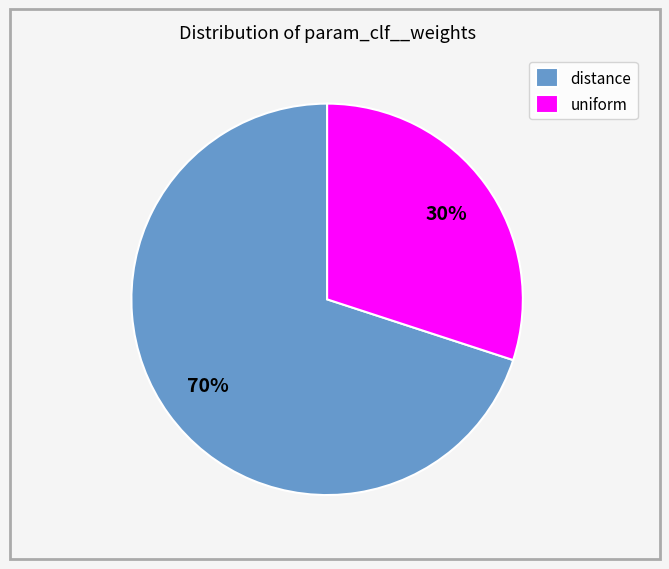

Rank the categories by value from highest to lowest.

distance, uniform